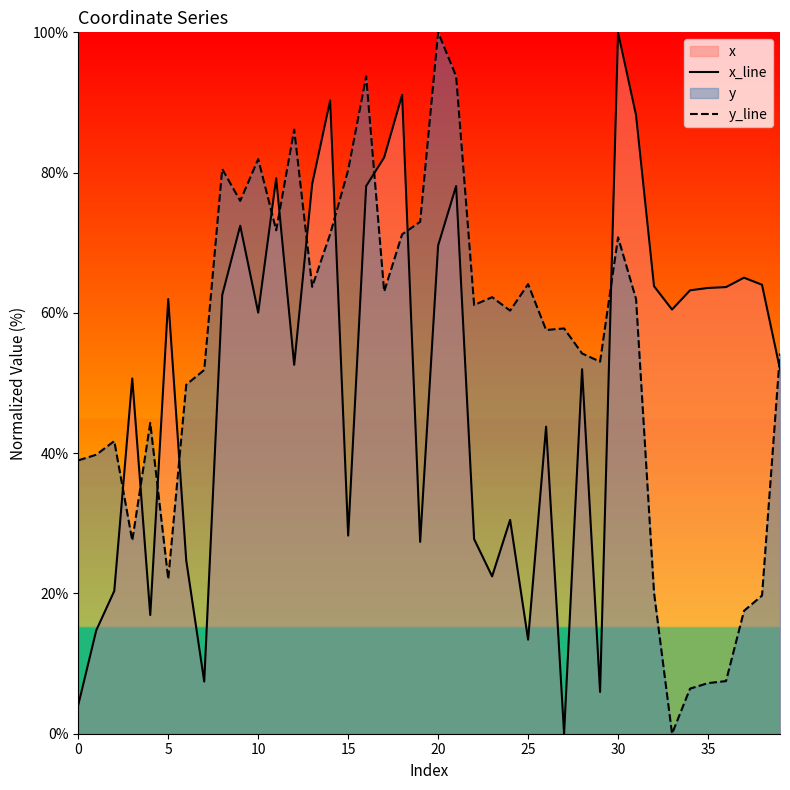

What is the maximum value shown in the chart?

100.0